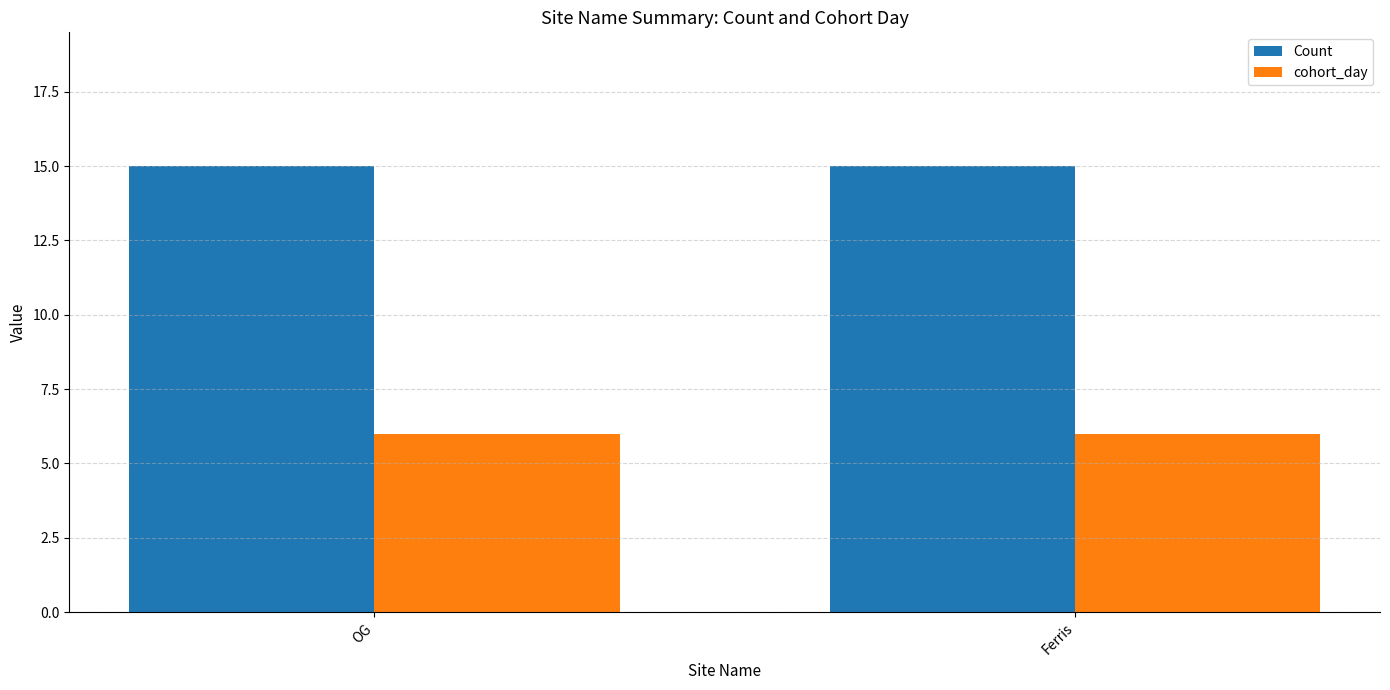

Count the number of data series in this chart.

2